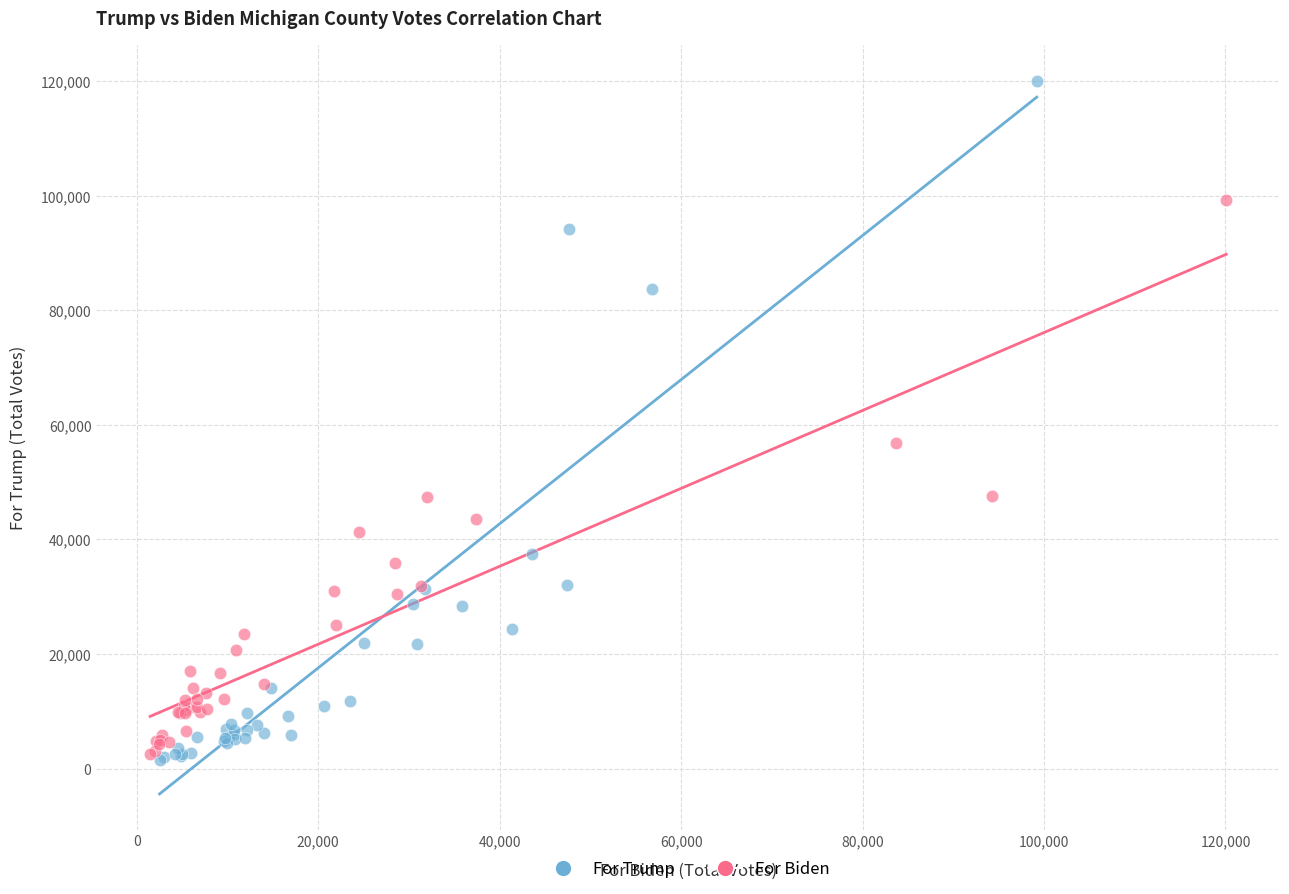

Which series reaches the maximum Y coordinate?

For Trump